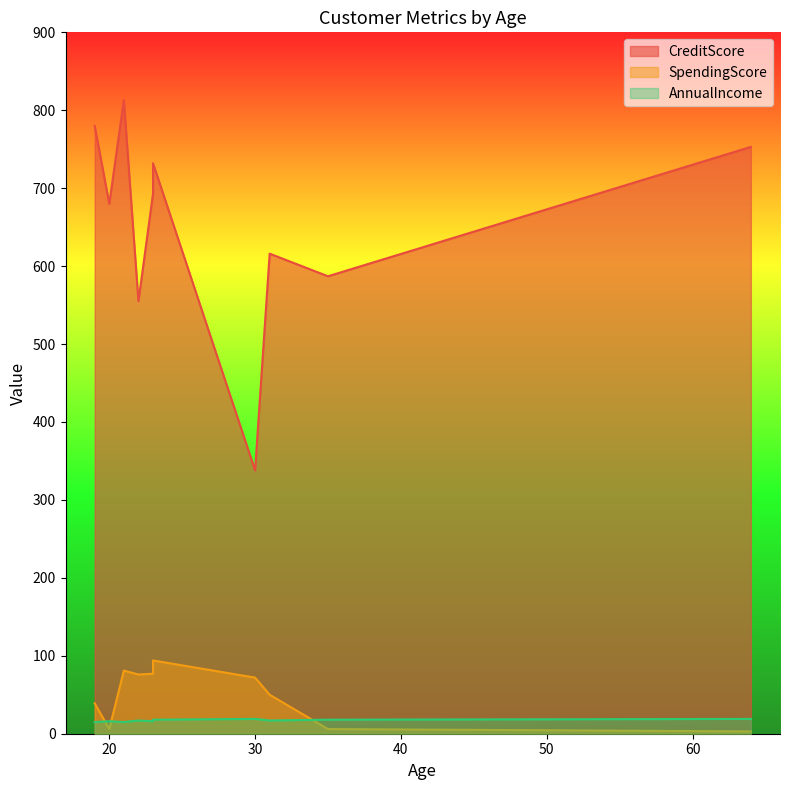

Is the value of SpendingScore at 30 greater than the value of AnnualIncome at 35?

Yes